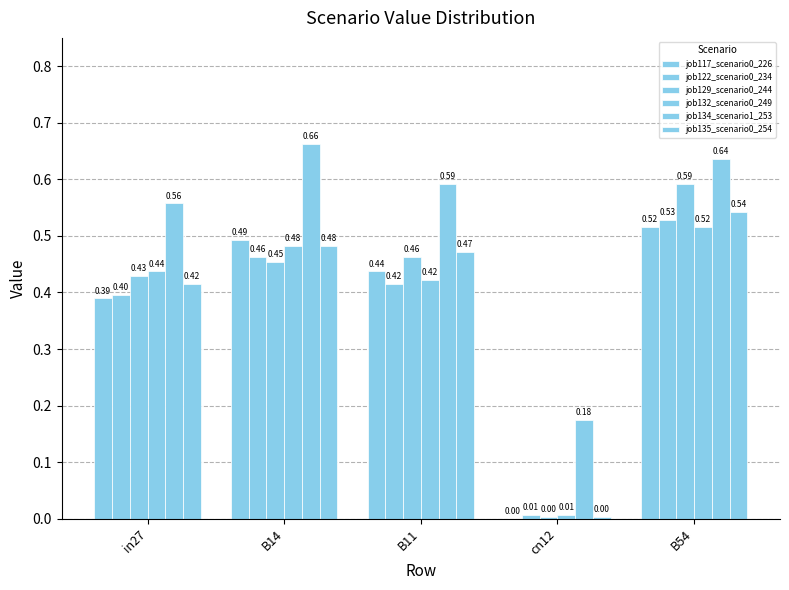

True or false: job122_scenario0_234 has a value of 0.4 at in27.

True